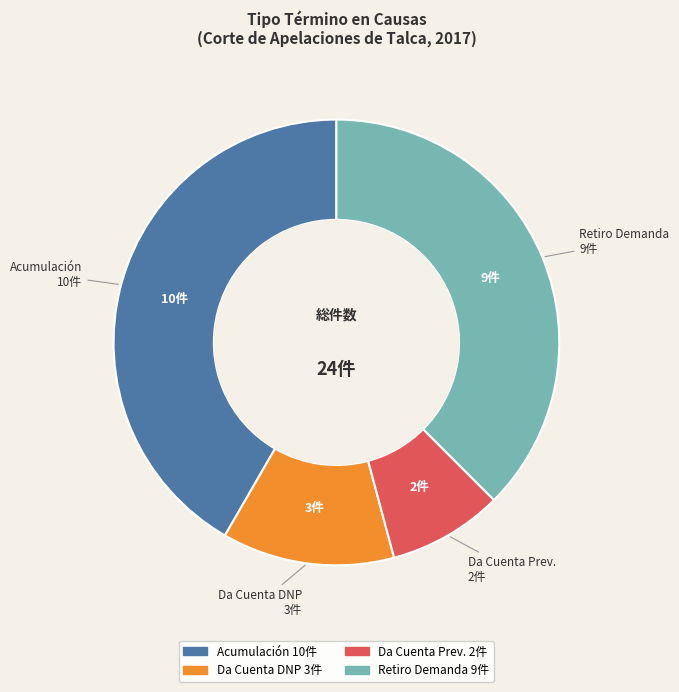

Is there any slice that represents more than half of the pie?

No